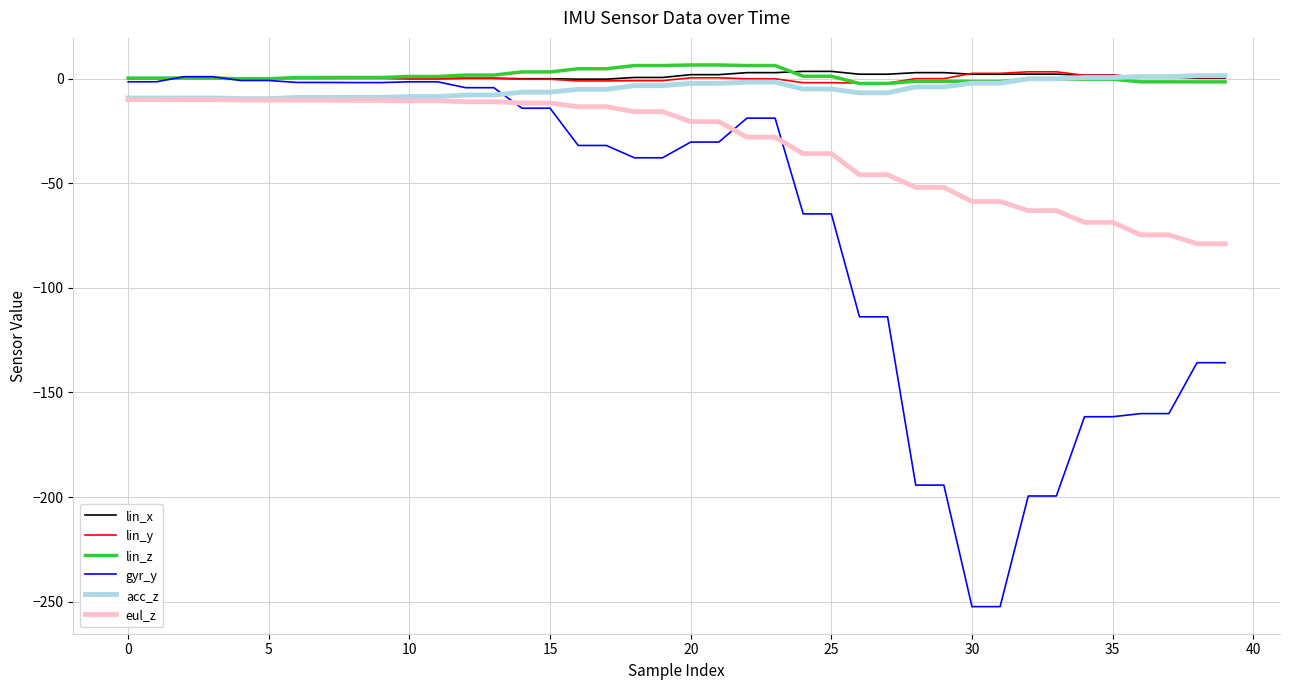

True or false: lin_x and eul_z cross at least once.

False